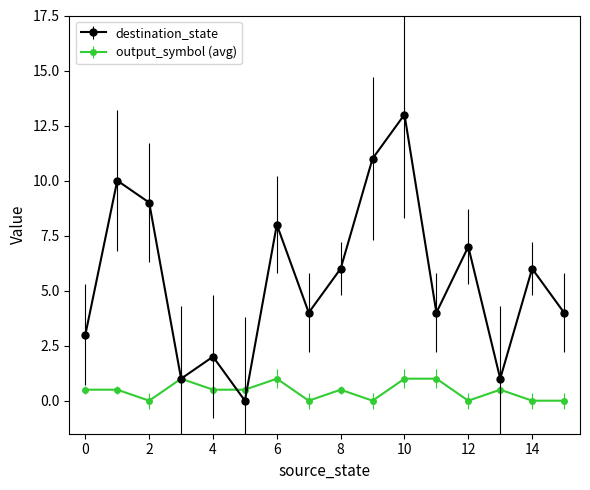

True or false: output_symbol (avg) has more than 0 points higher than both neighbors.

True